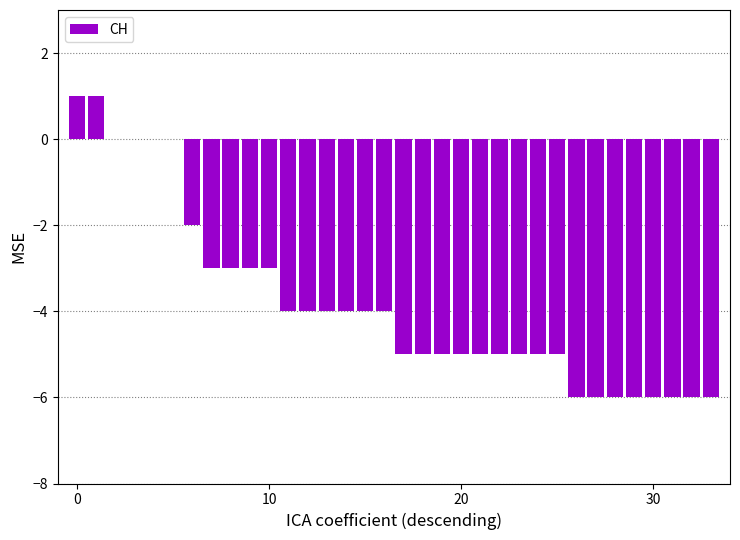

What is the sum of all values?

-129